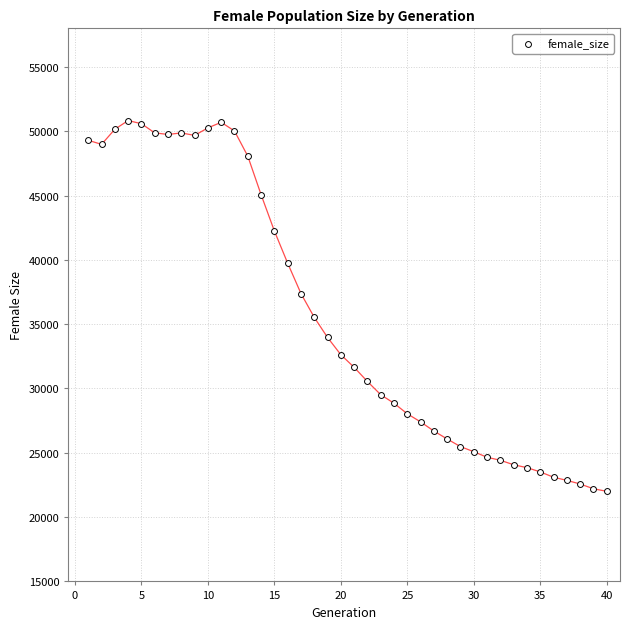

What is the range of X values (max minus min)?

39